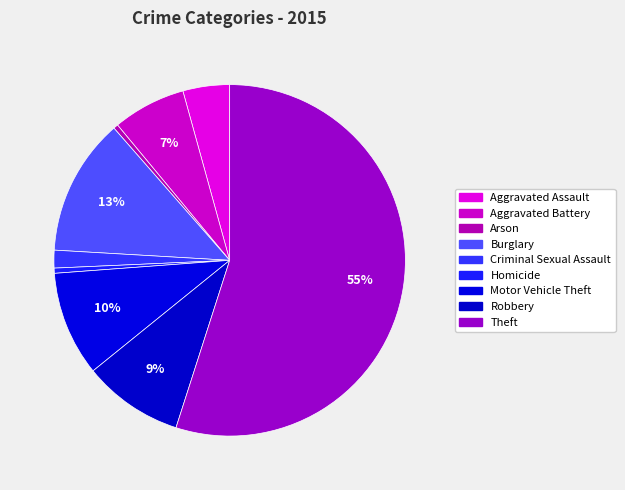

Which category accounts for the majority?

Theft